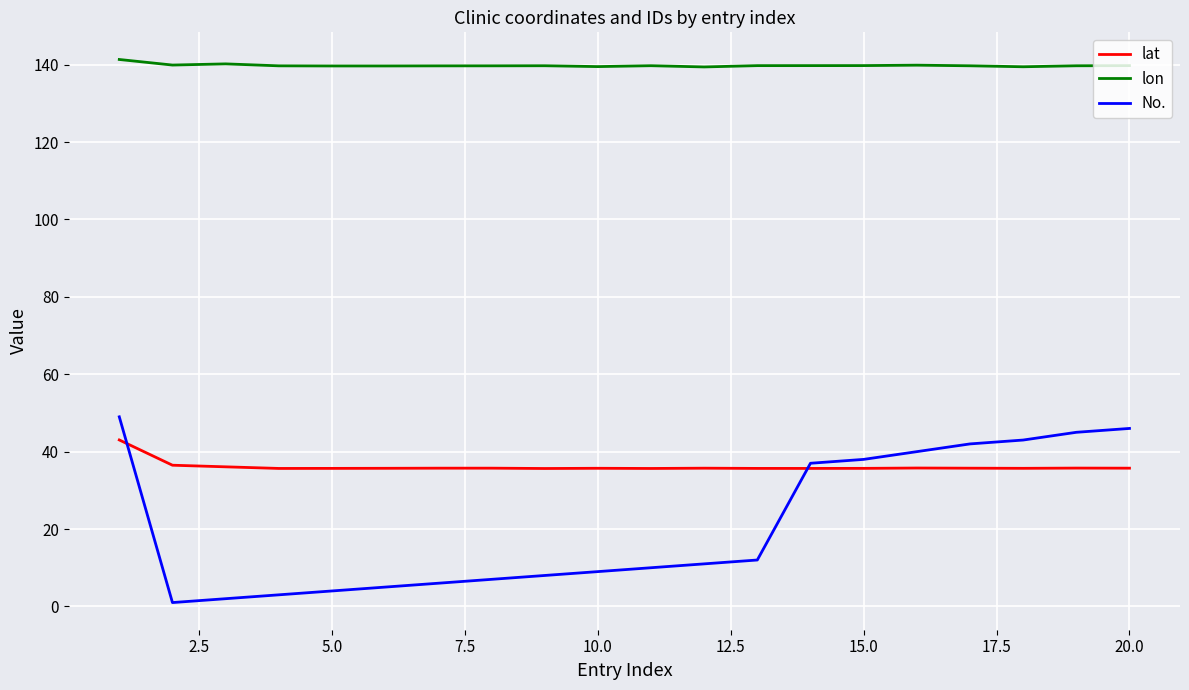

What is the maximum value shown in the chart?

141.3